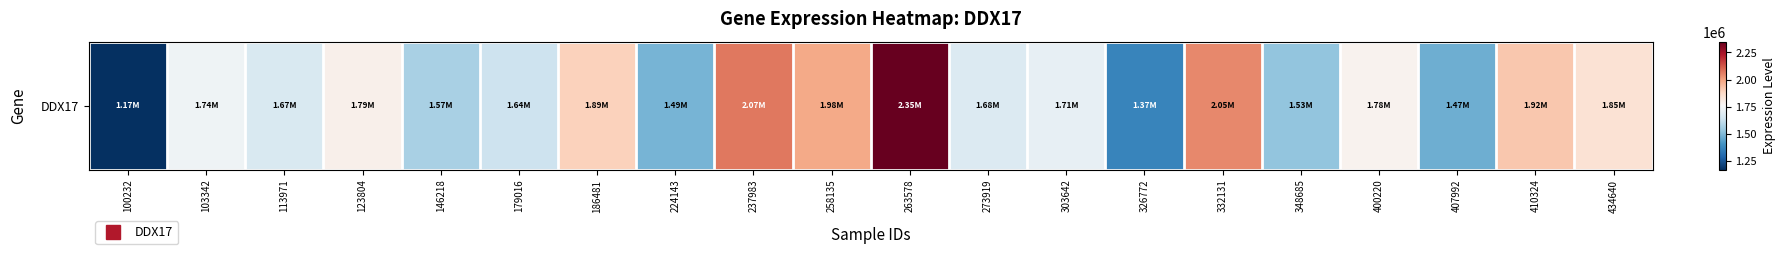

What is the greatest value displayed?

2349755